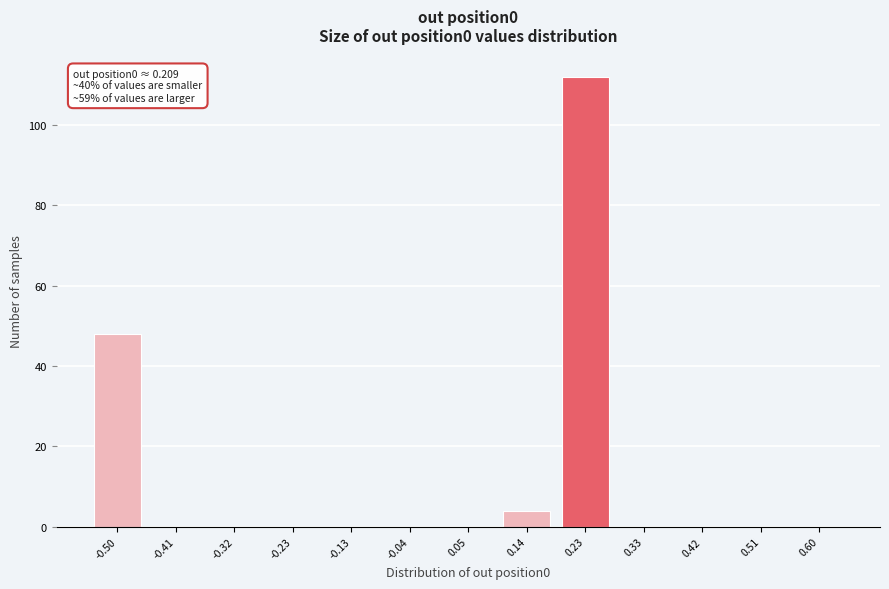

Reading right to left, extract all data points from this chart.

0.60=0	0.51=0	0.42=0	0.33=0	0.23=112	0.14=4	0.05=0	-0.04=0	-0.13=0	-0.23=0	-0.32=0	-0.41=0	-0.50=48